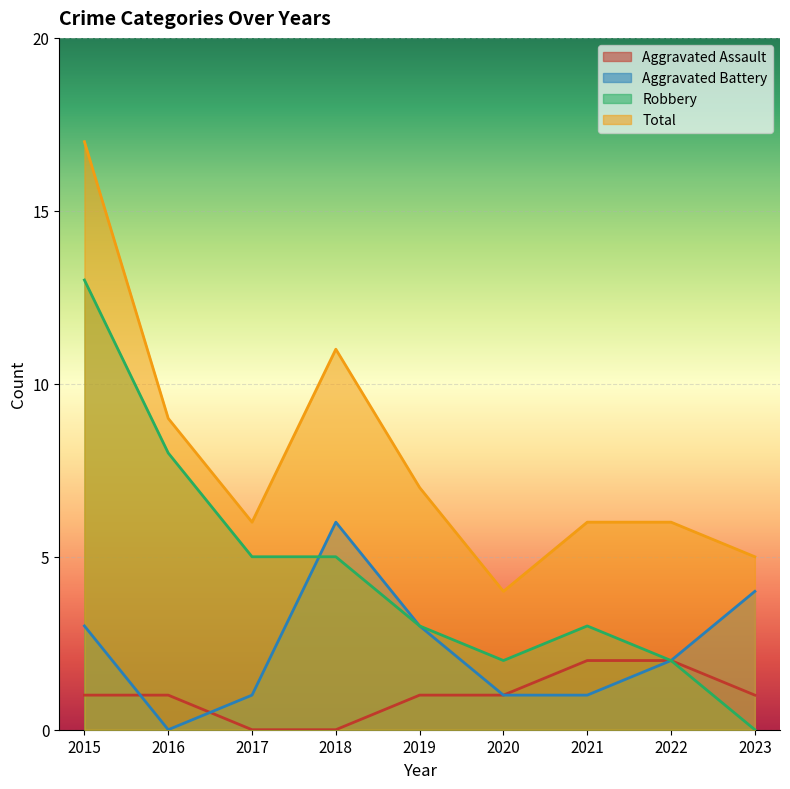

True or false: Aggravated Assault and Robbery intersect in this chart.

False